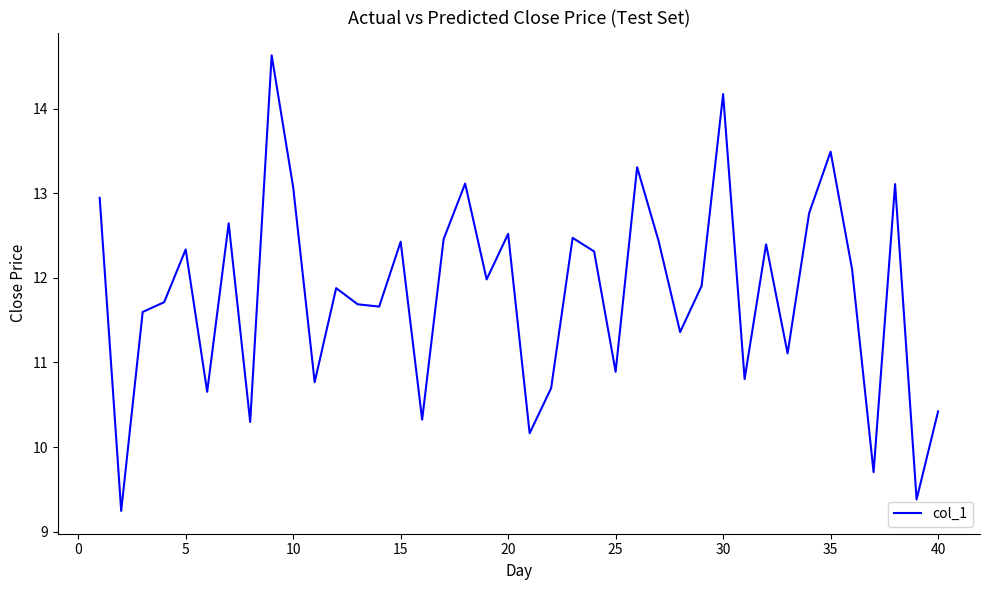

What is the minimum value shown in the chart?

9.2